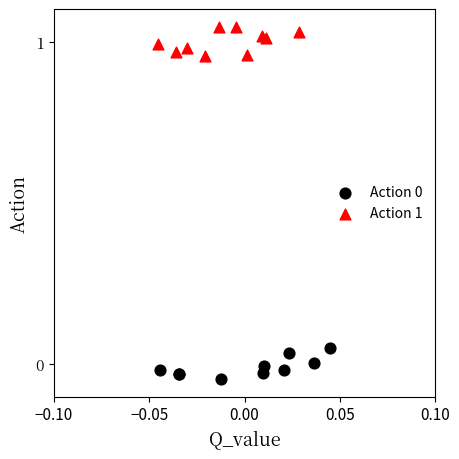

Which series contains the highest Y value?

Action 1